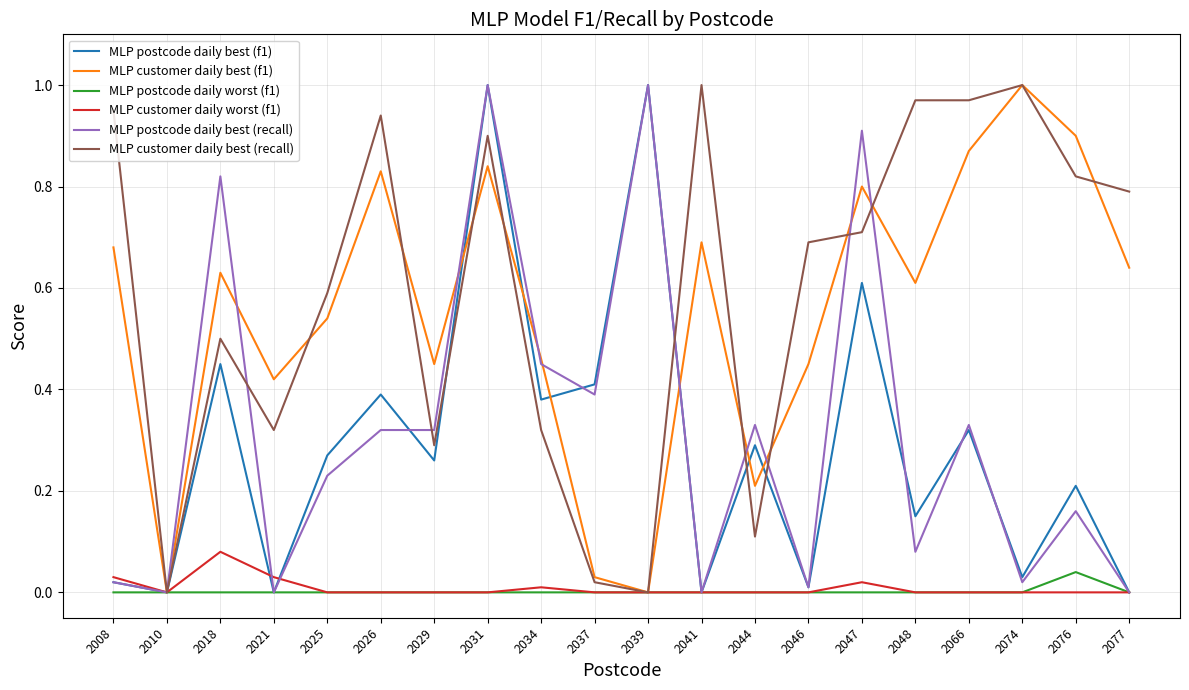

What are all the series names shown in the legend?

MLP postcode daily best (f1), MLP customer daily best (f1), MLP postcode daily worst (f1), MLP customer daily worst (f1), MLP postcode daily best (recall), MLP customer daily best (recall)